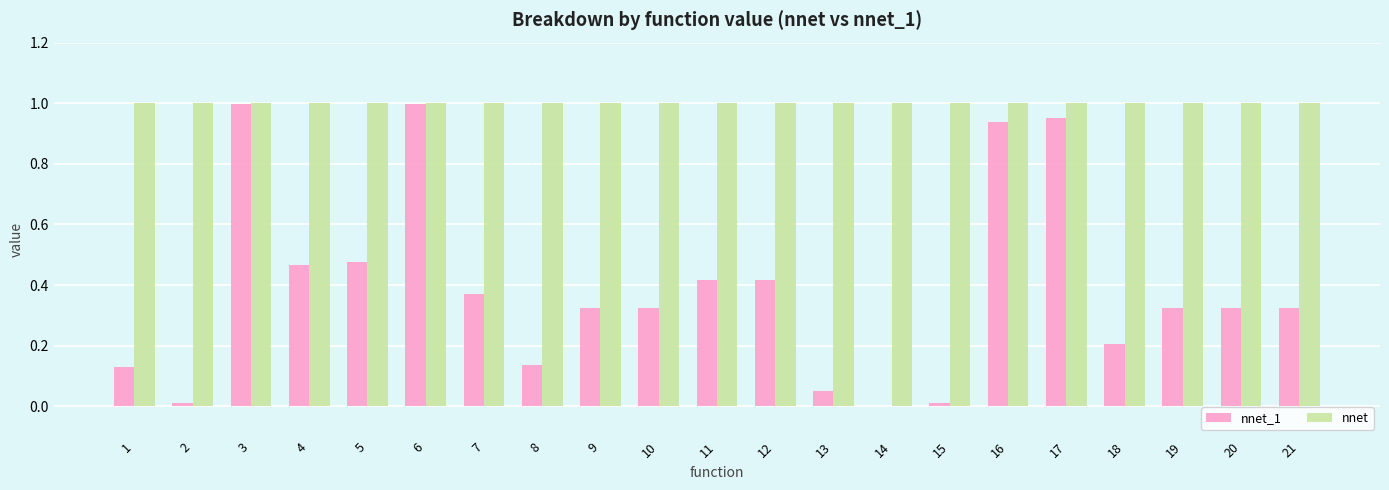

Is it true that nnet_1 equals 0.6 at 19?

False